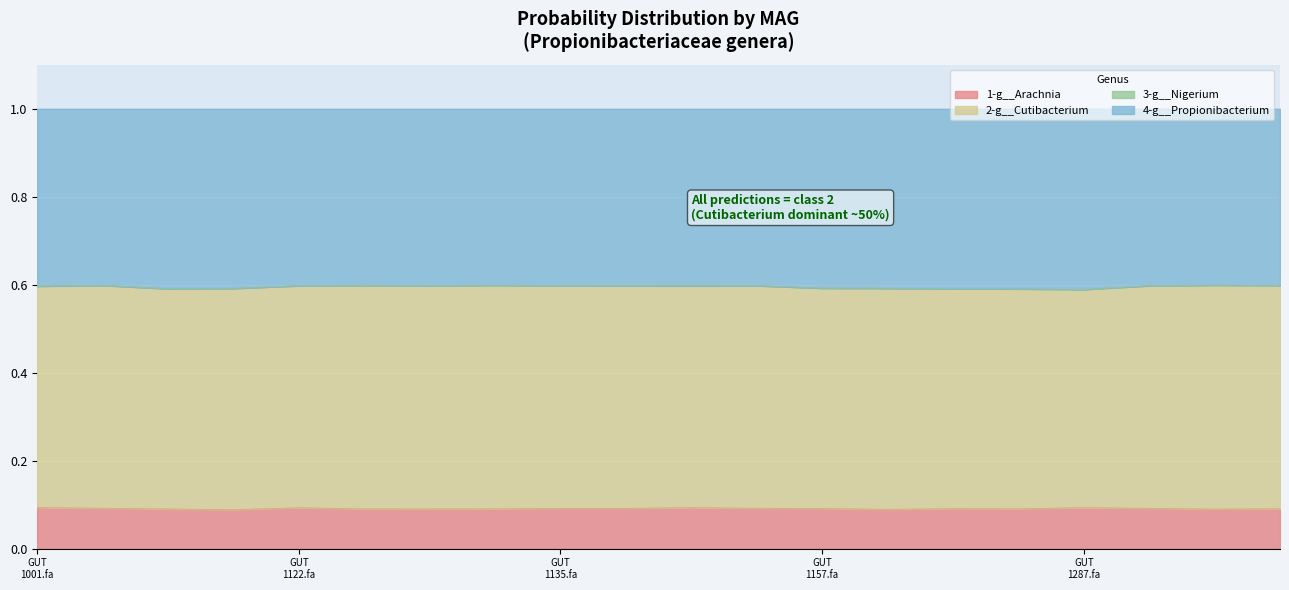

Does the chart display data point markers on the line(s)?

No